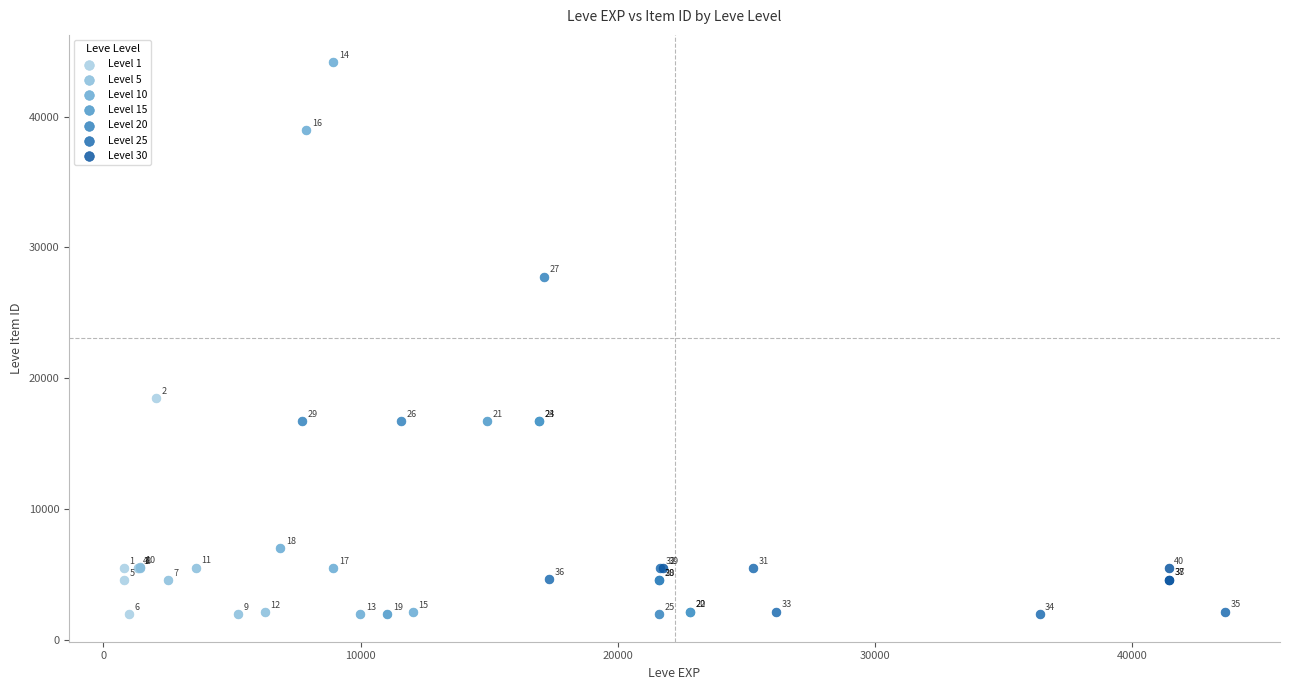

Which series contains the highest Y value?

Level 10